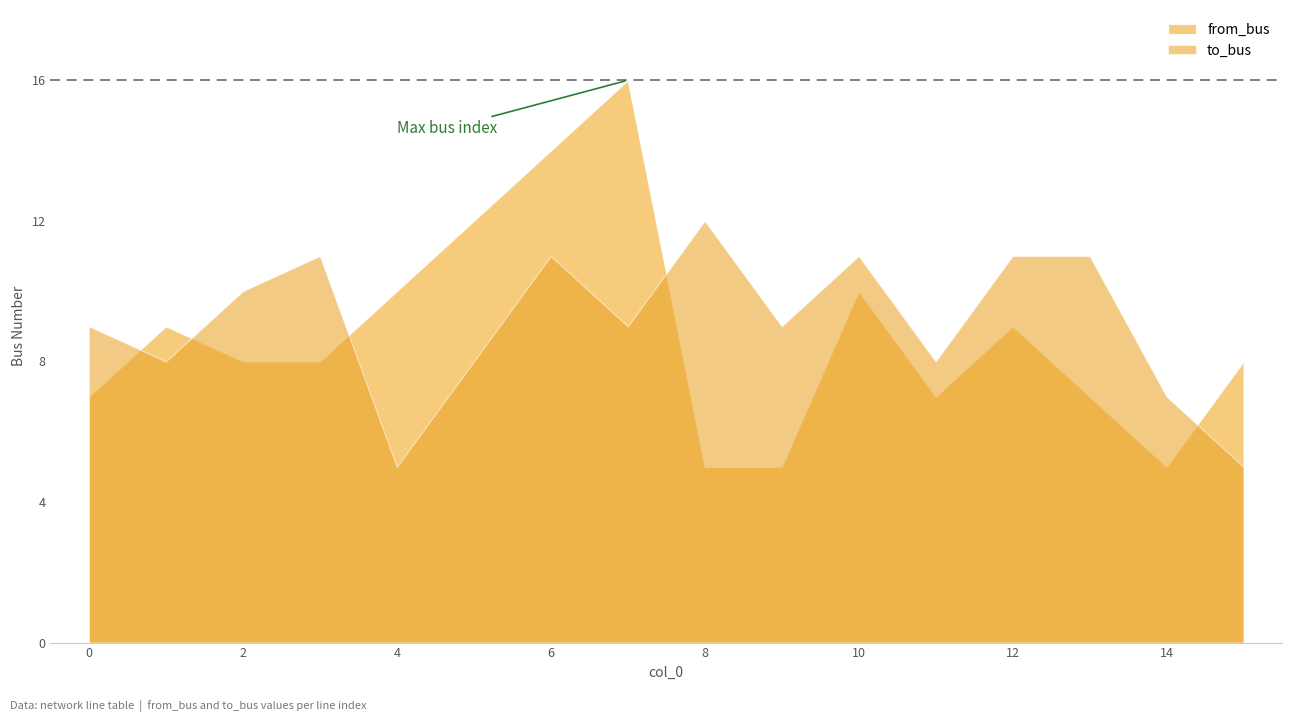

Rank the series at 4 from lowest to highest value.

to_bus, from_bus